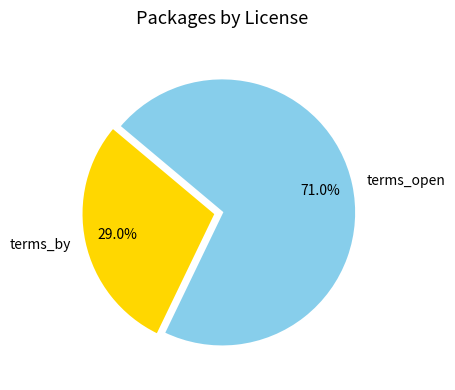

What is the smallest slice in the pie chart?

terms_by